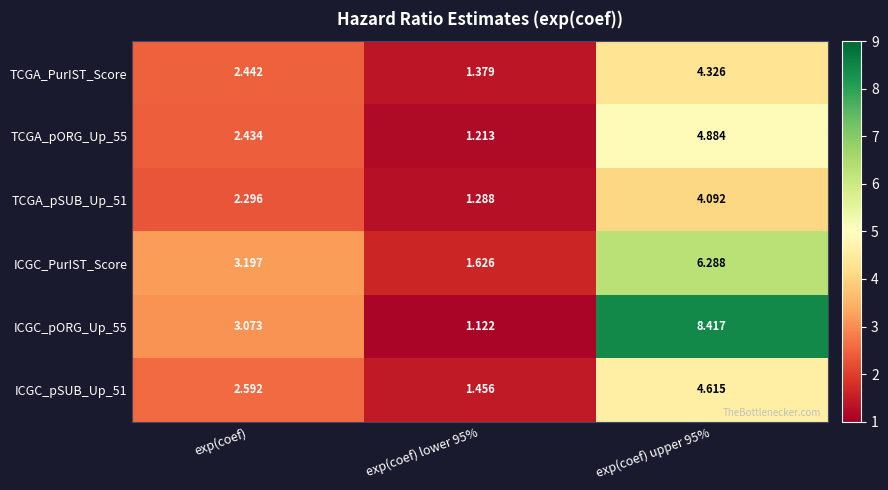

Is the value of TCGA_PurIST_Score at exp(coef) upper 95% greater than the value of ICGC_pSUB_Up_51 at exp(coef) upper 95%?

No